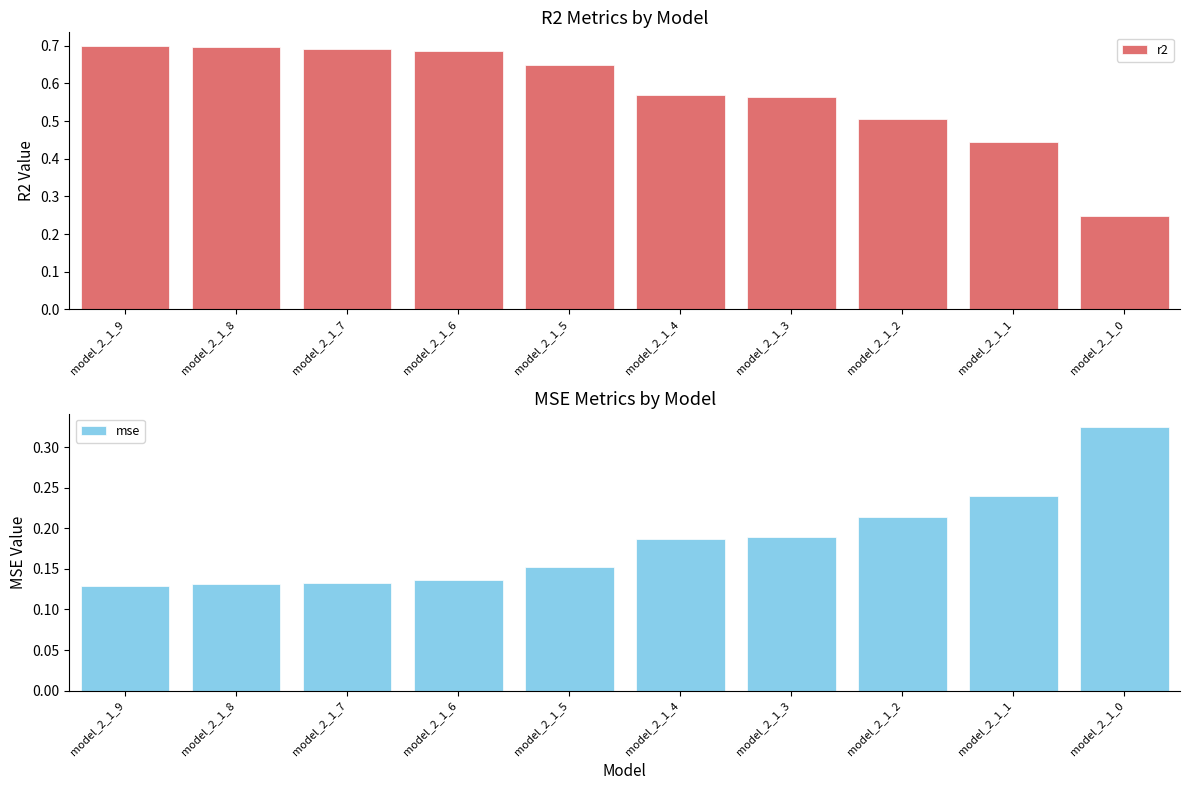

Rank the series by their average value, from highest to lowest.

r2, mse